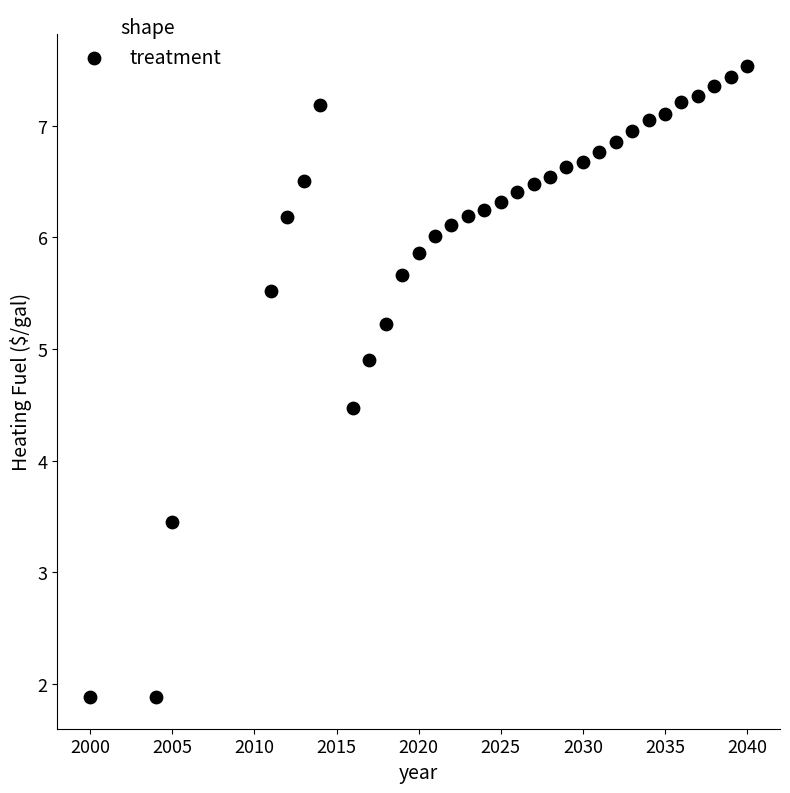

What is the range of Y values (max minus min)?

5.7